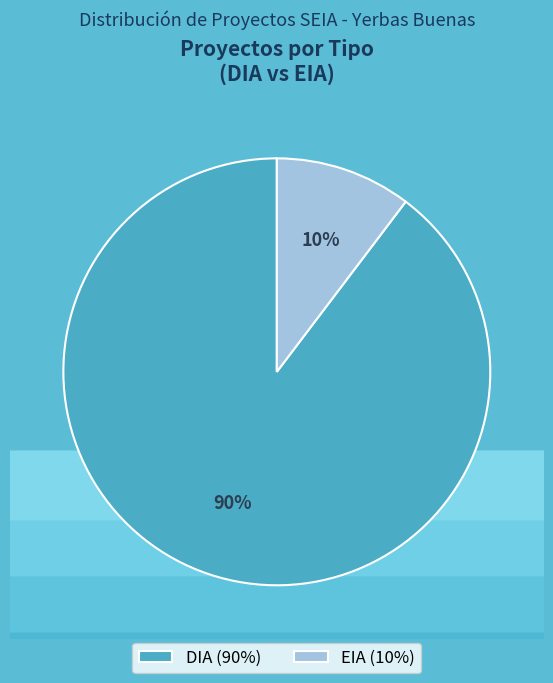

Rank the categories by value from lowest to highest.

EIA, DIA